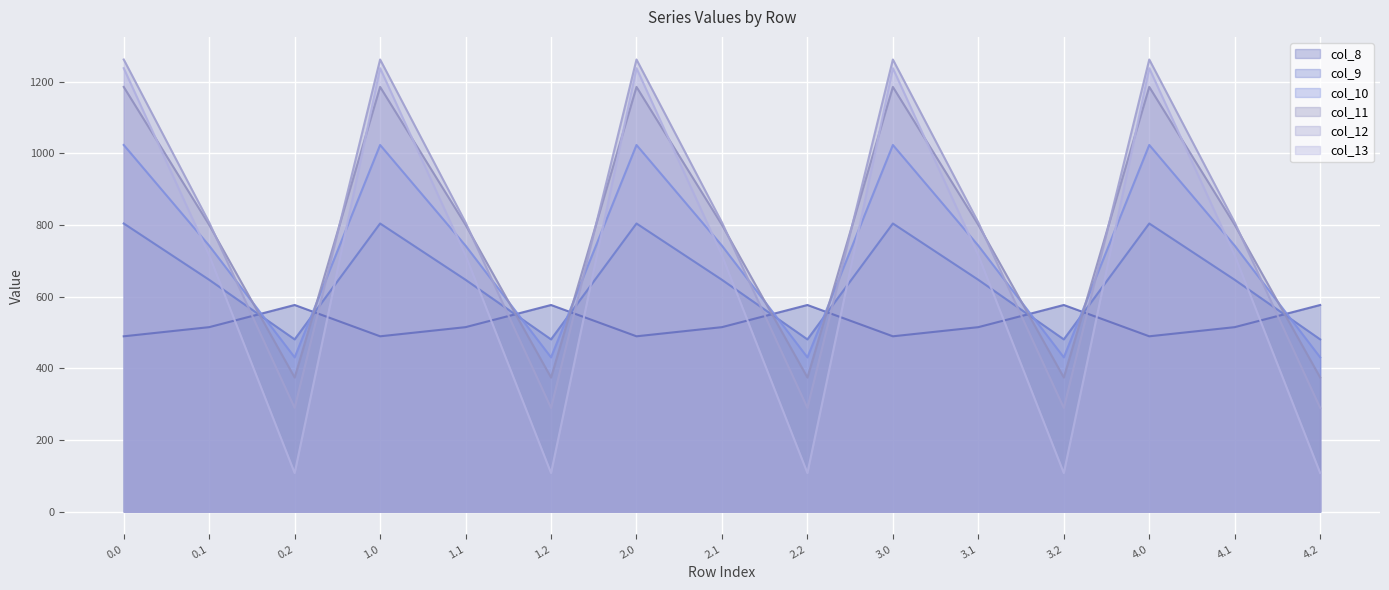

What is the spread (max minus min) of values at 3.2?

468.8